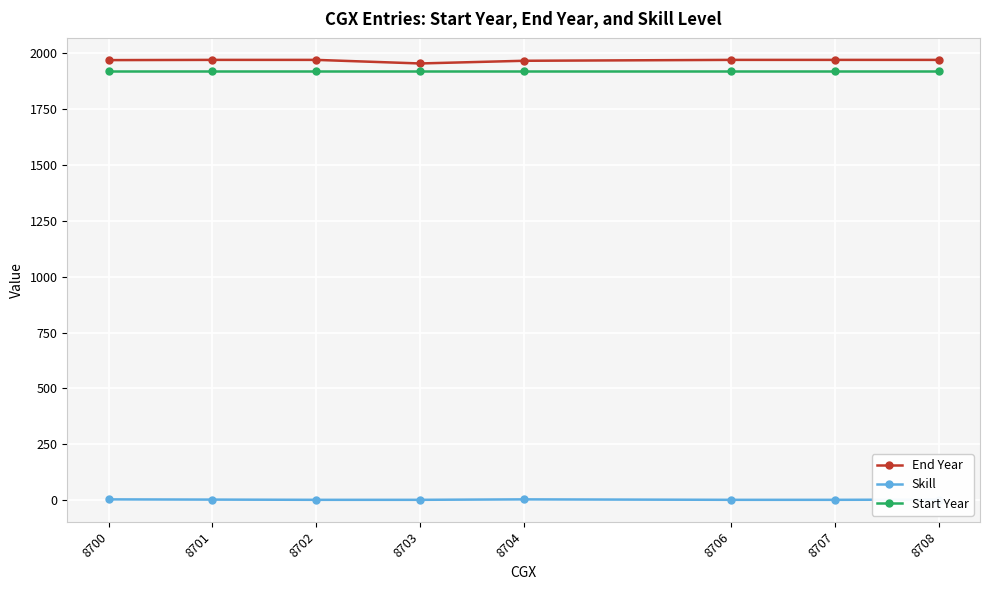

How many lines are shown in the chart?

3